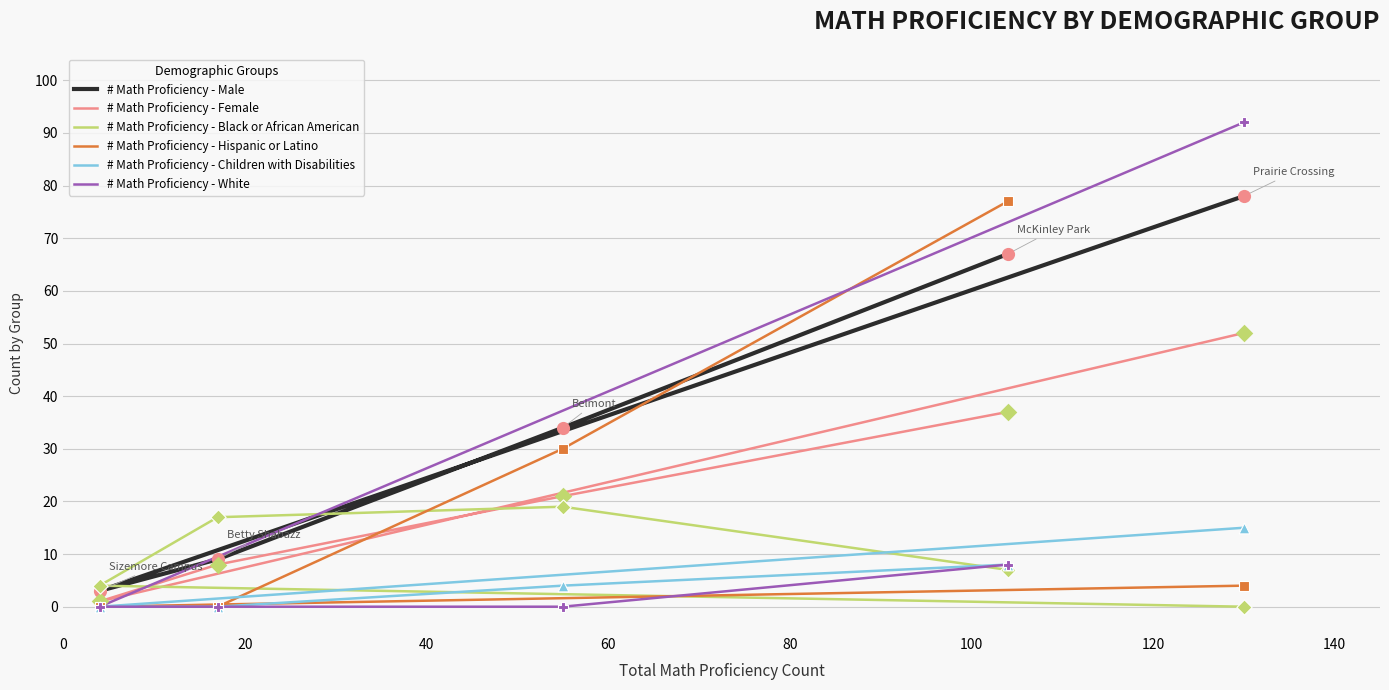

What is the total value across all series at 40?

34